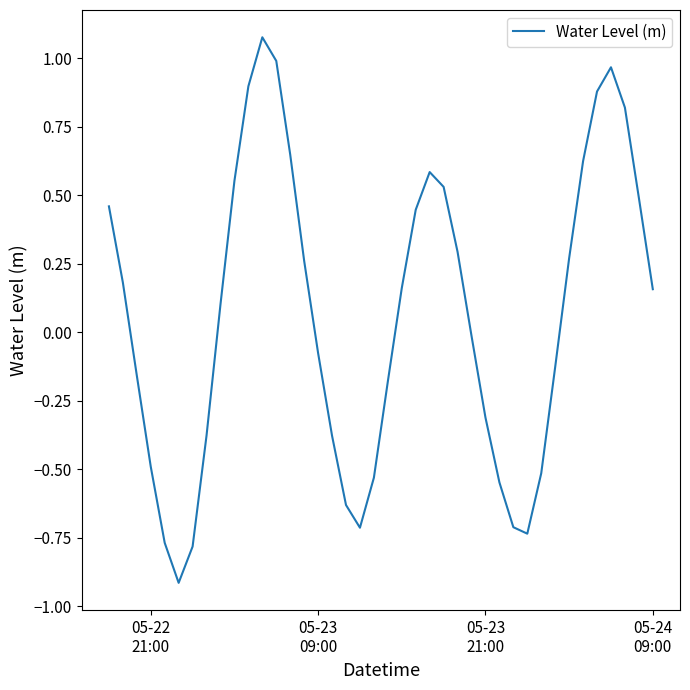

What is the smallest value displayed?

-0.9